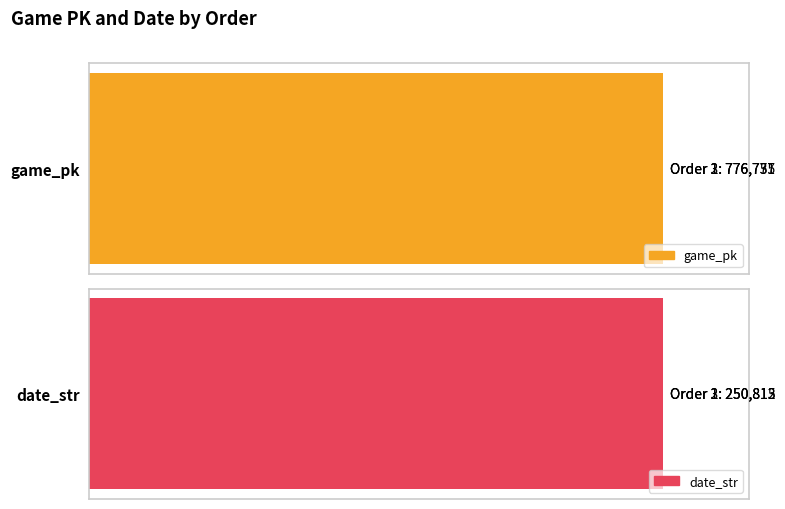

The value of date_str at 0 is 74457. True or false?

False